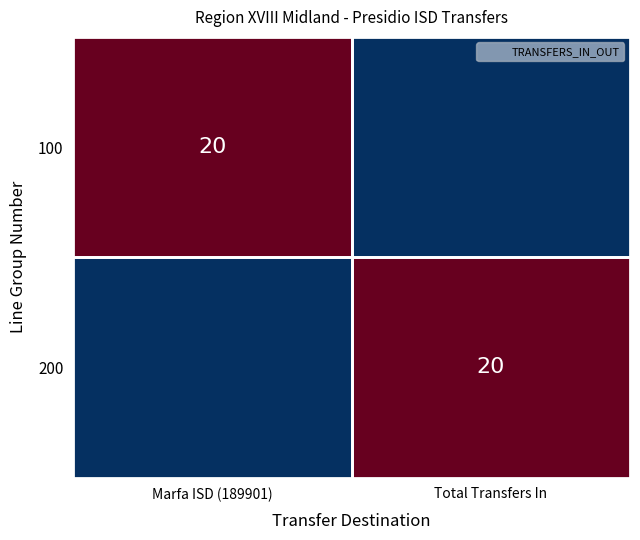

What is the greatest value displayed?

20